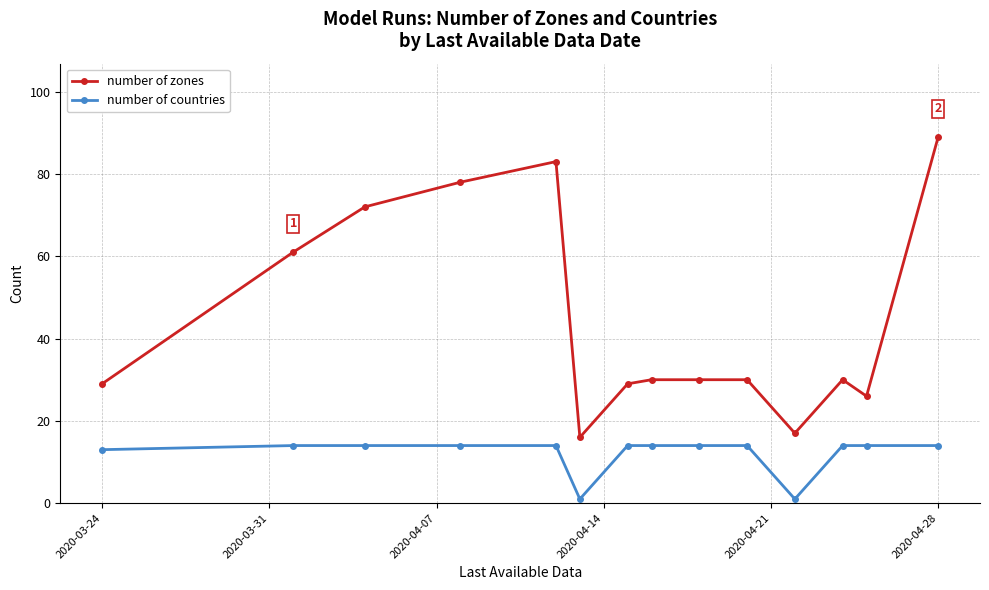

True or false: number of zones has more than 1 interior local peaks.

True